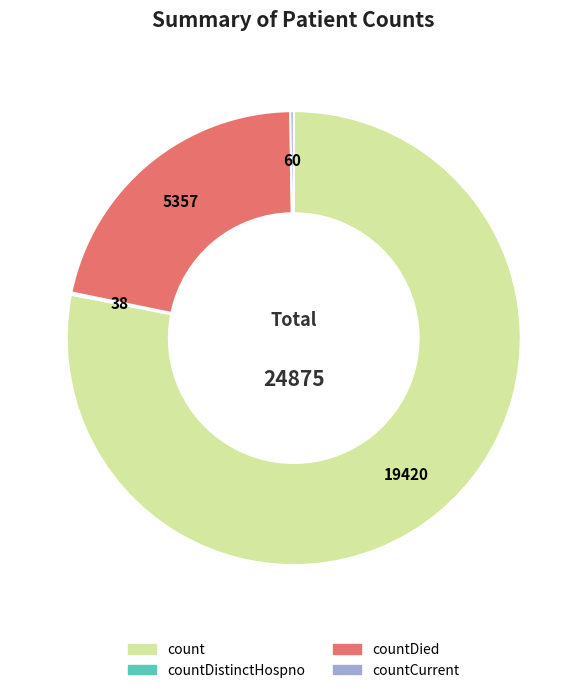

Is there a majority slice in this chart?

Yes